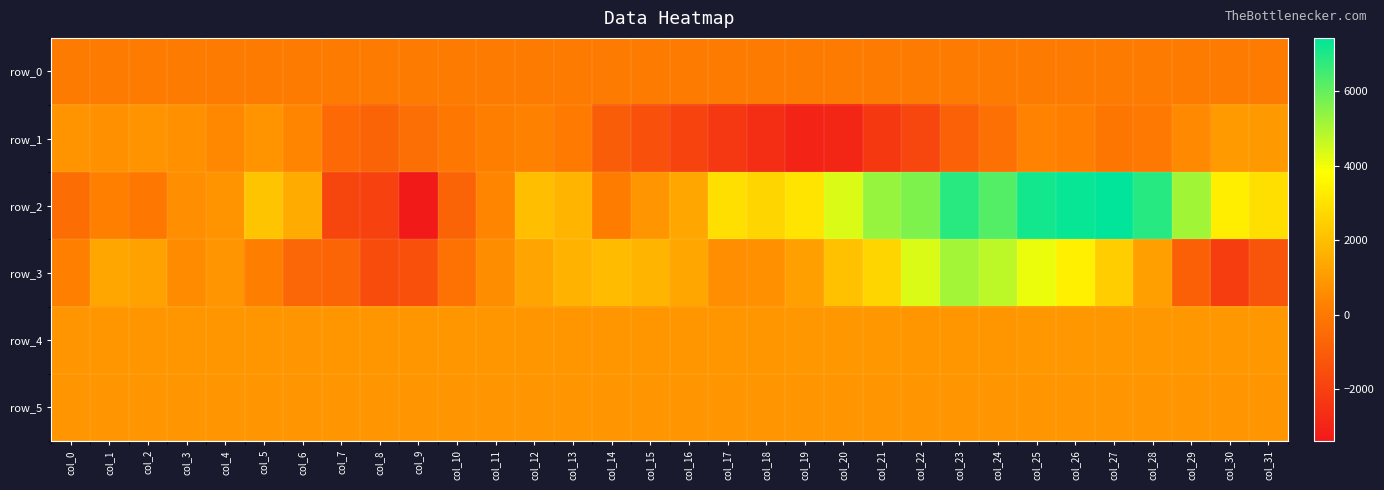

How many values in the row_5 series are below 855?

16